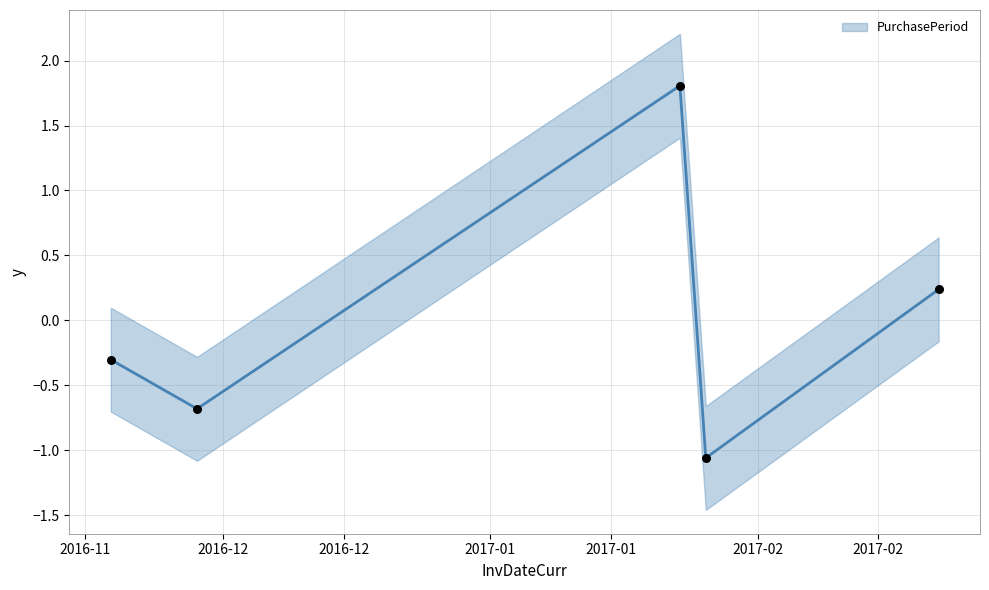

What is the change in value from 2017-01-23 to 2017-02-22?

-1.6